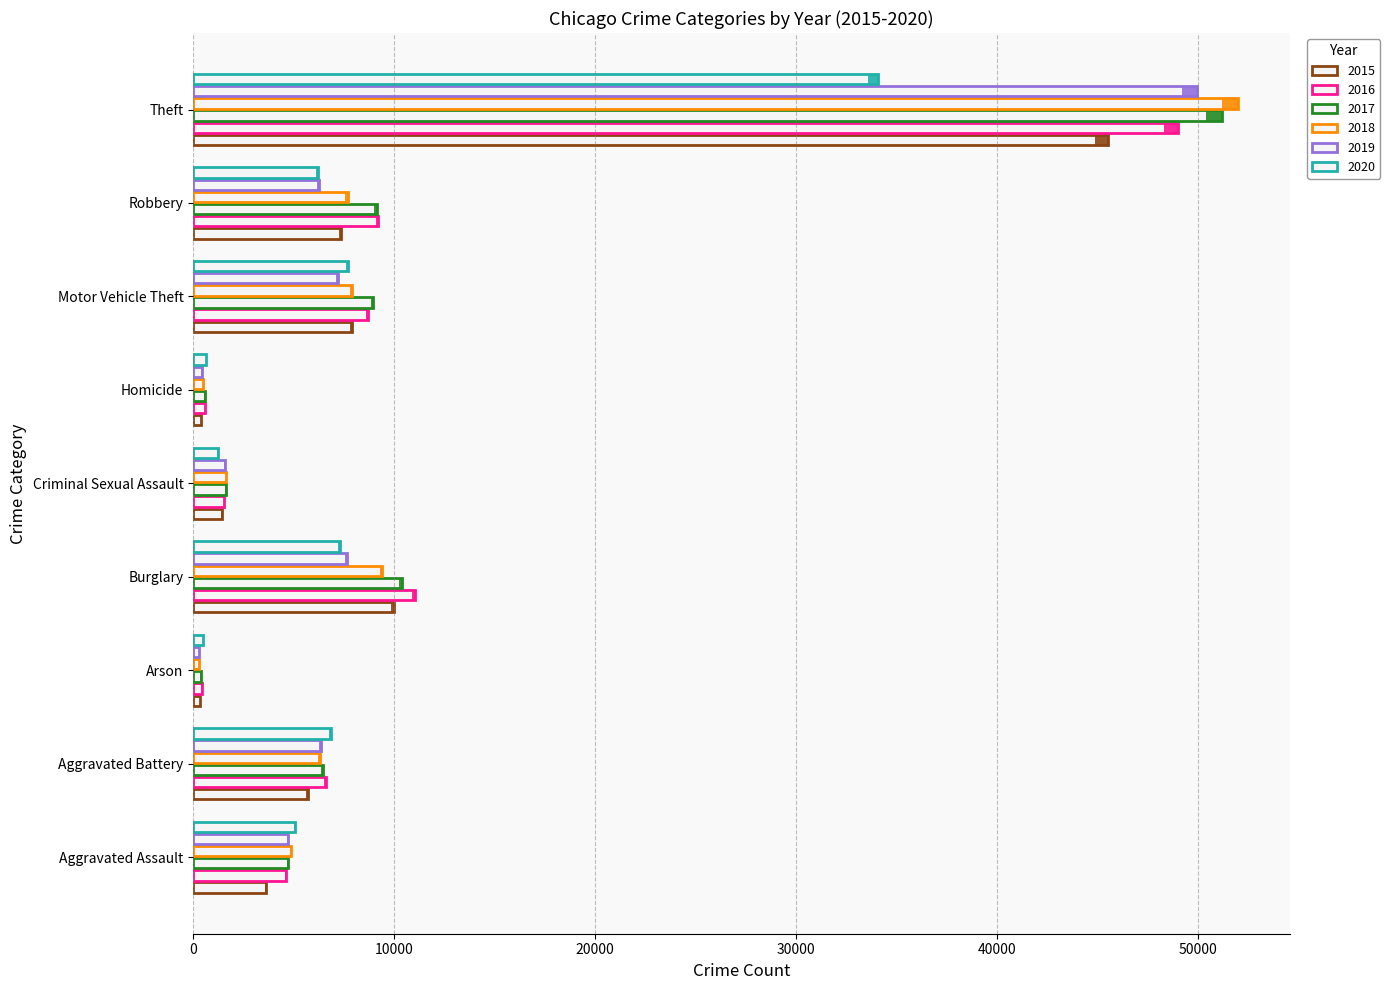

Rank the series at Robbery from highest to lowest value.

2016, 2017, 2018, 2015, 2019, 2020